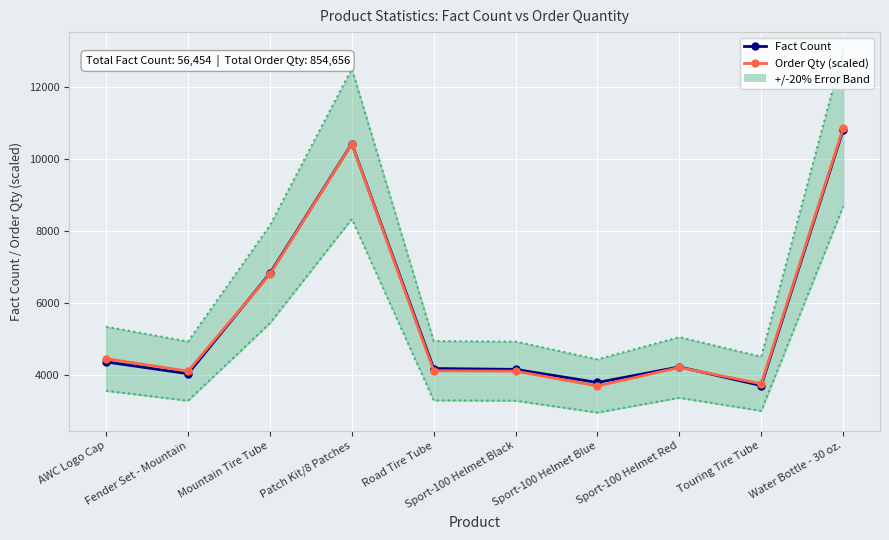

True or false: Order Qty (scaled) has more than 1 points higher than both neighbors.

True